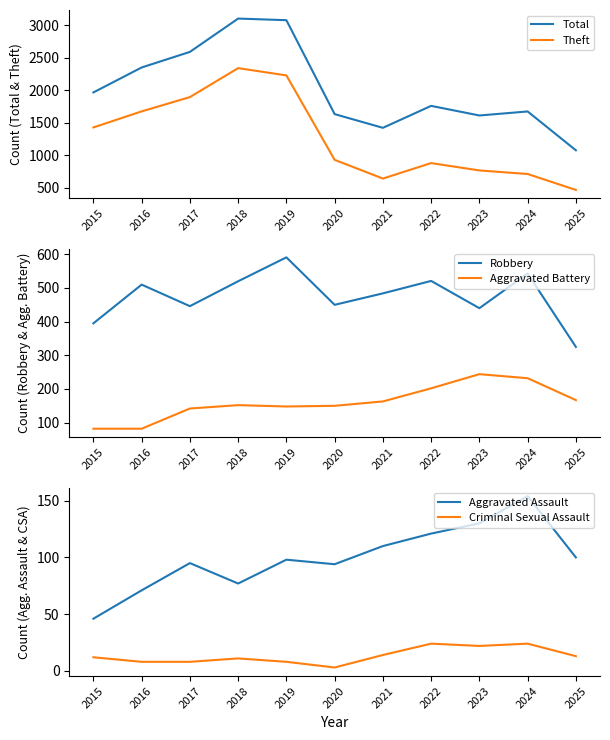

Is the value of Aggravated Battery at 2021 greater than the value of Aggravated Assault at 2020?

Yes